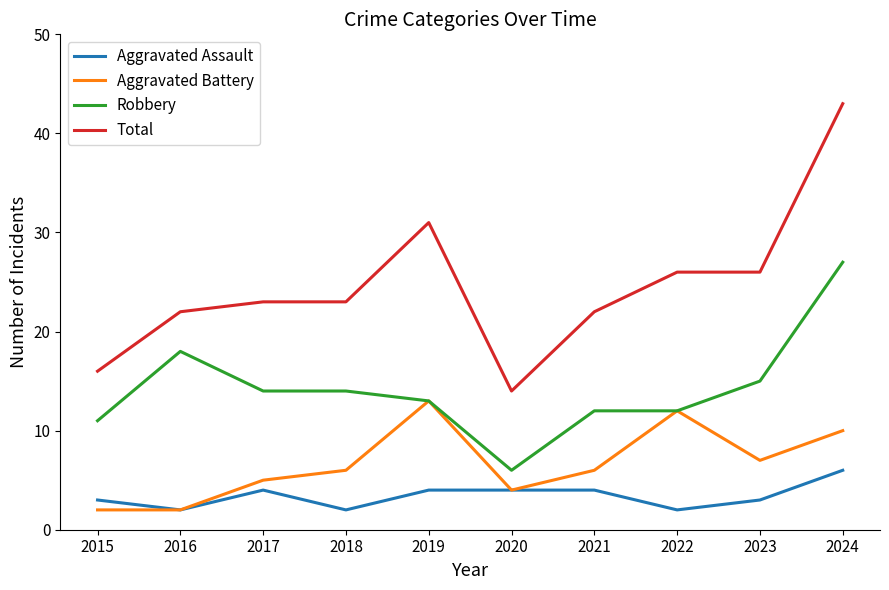

What is the difference between the Robbery values at 2022 and 2023?

3